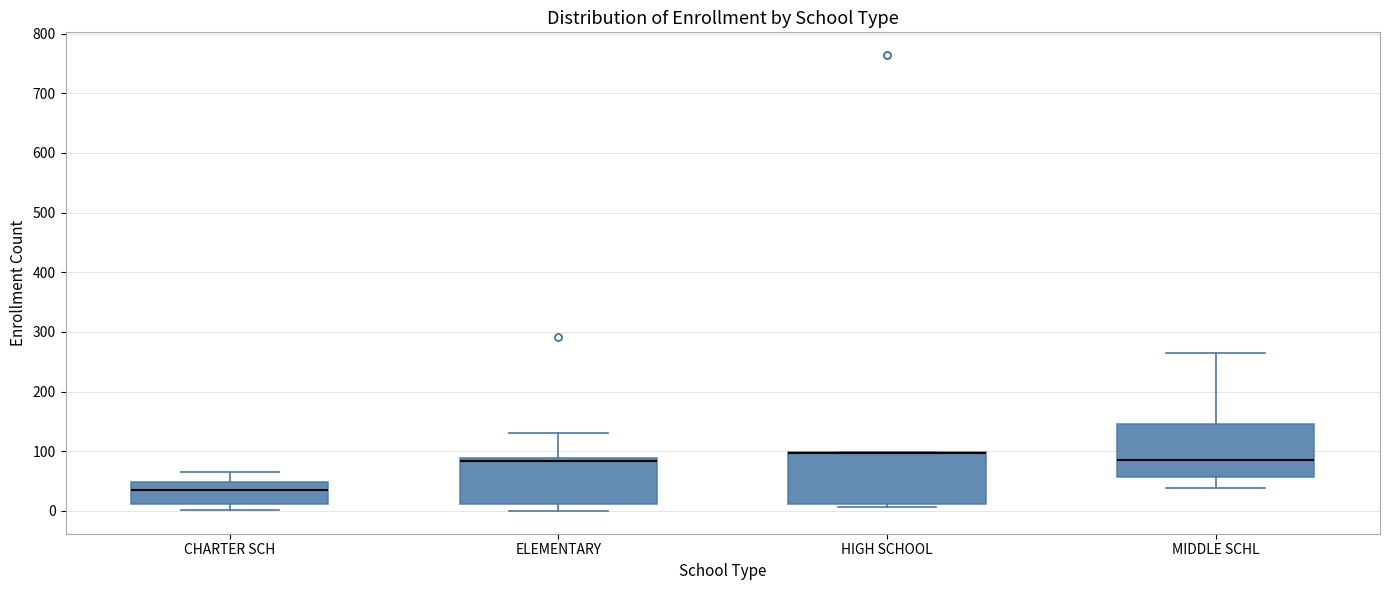

Reading left to right, transcribe this box plot: for each box, give where its median line is, the range the box spans, and where its two whiskers end, as read against the y-axis. The values are not printed on the chart, so give them approximately, as read against the axis.

CHARTER SCH: median 40, box 10 to 50, whiskers 0 to 70
ELEMENTARY: median 80, box 10 to 90, whiskers 0 to 130
HIGH SCHOOL: median 100 (drawn on the box's upper edge), box 10 to 100, whiskers 10 (just below the box's lower edge) to 100
MIDDLE SCHL: median 90, box 60 to 150, whiskers 40 to 270